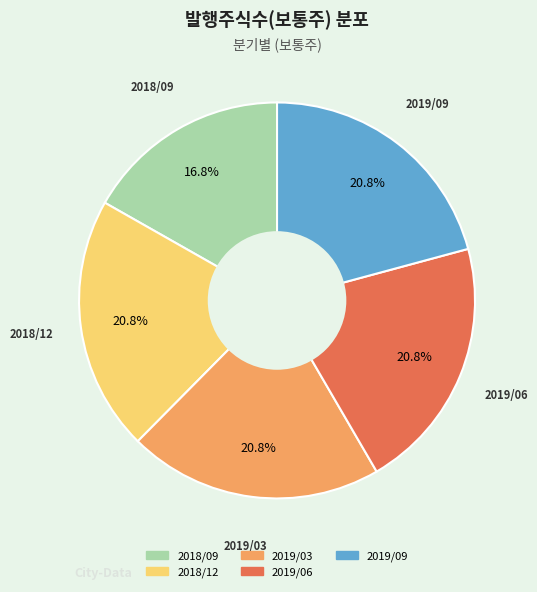

Is 2019/03 the majority of the pie?

No